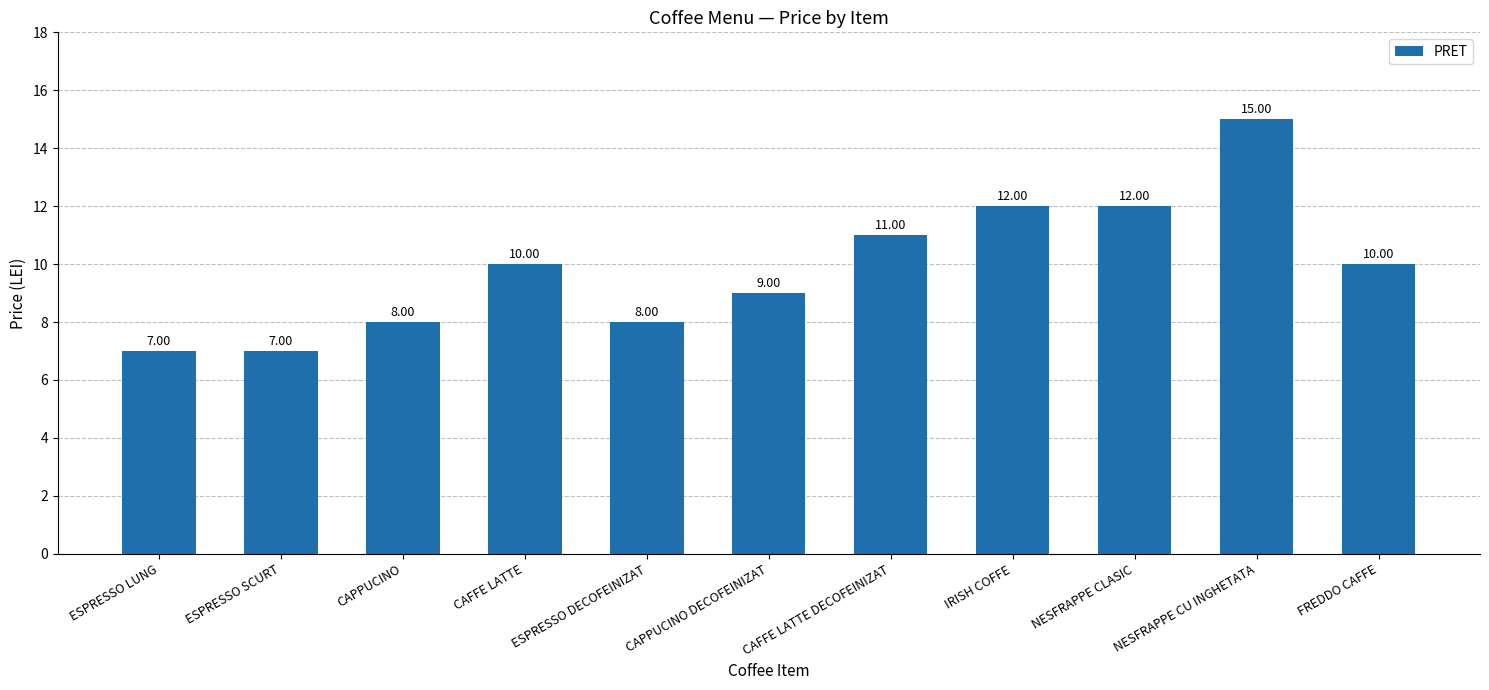

At which label is the value closest to 11?

CAFFE LATTE DECOFEINIZAT